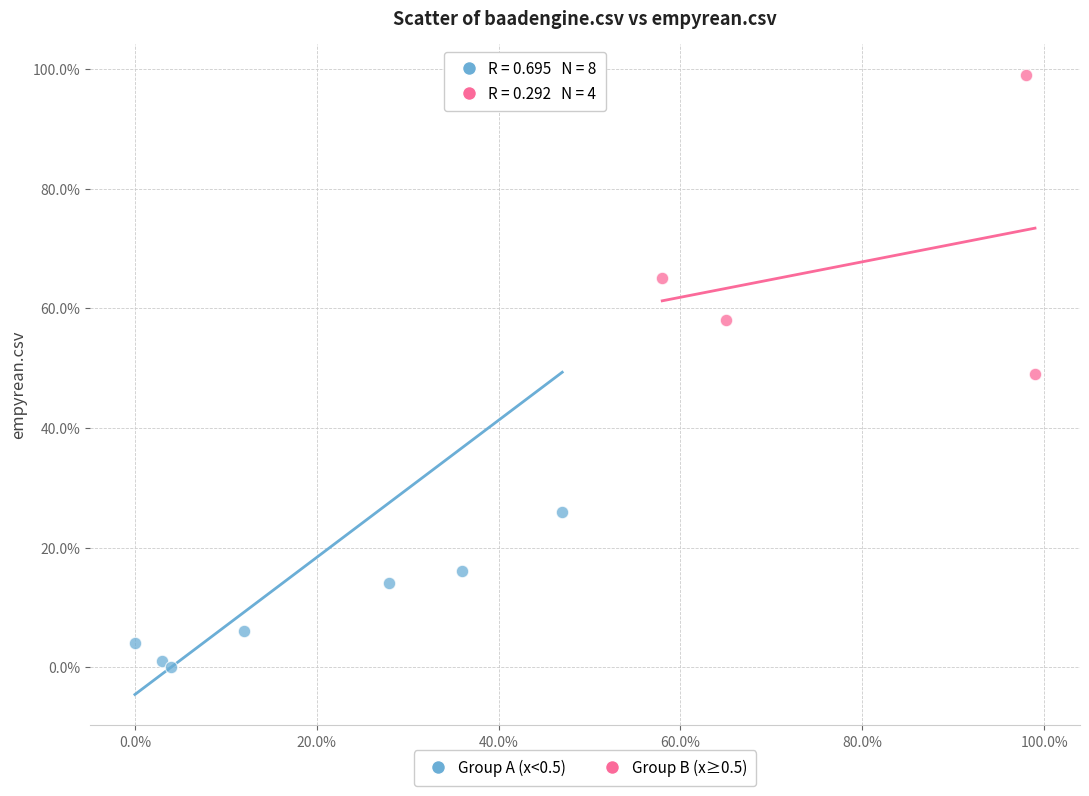

What are all the series names shown in the legend?

Group A (x<0.5), Group B (x≥0.5)